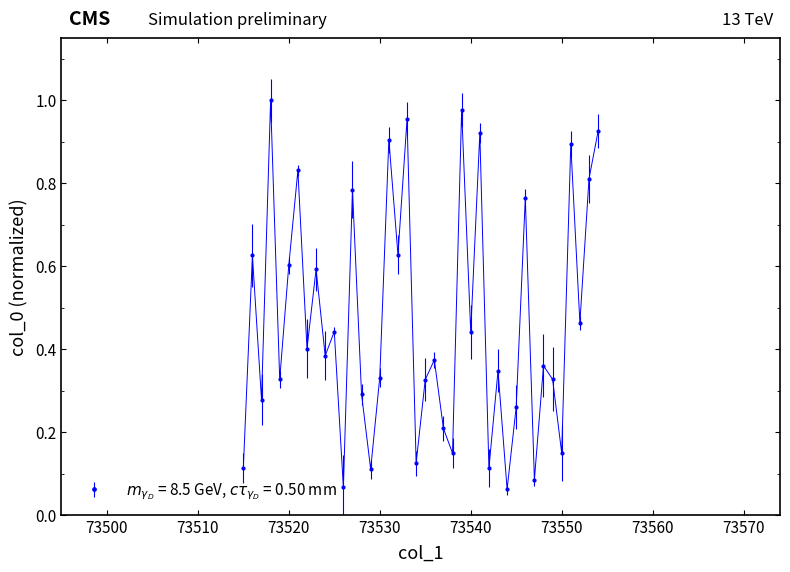

How many interior local peaks (higher than both neighbors) does the data have?

15